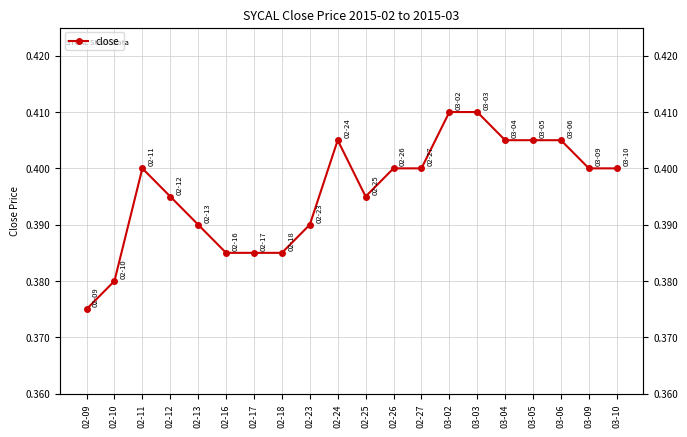

How many values are between 0 and 1?

20